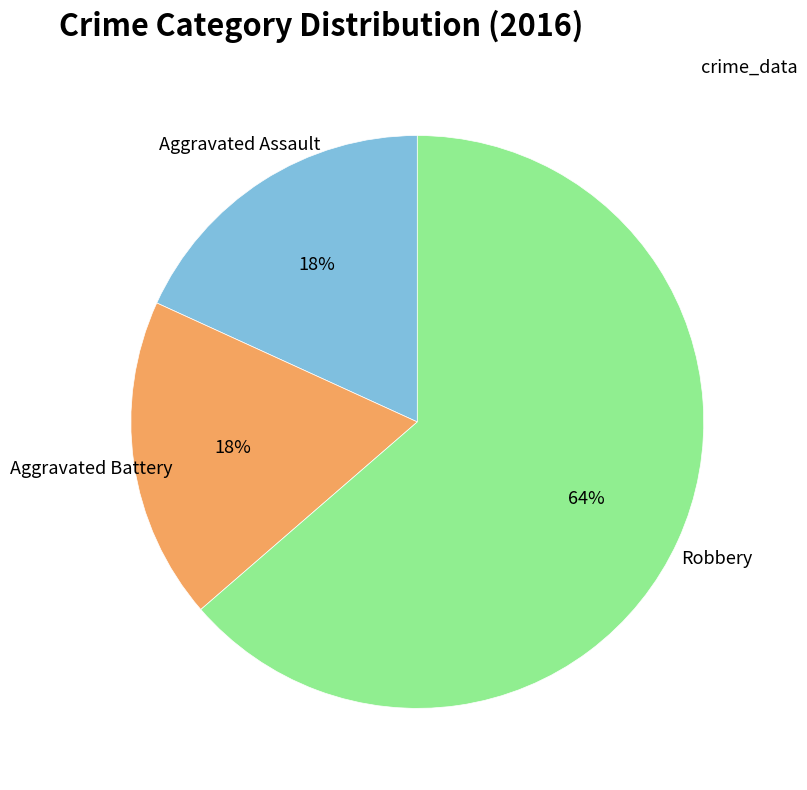

Is there a majority slice in this chart?

Yes